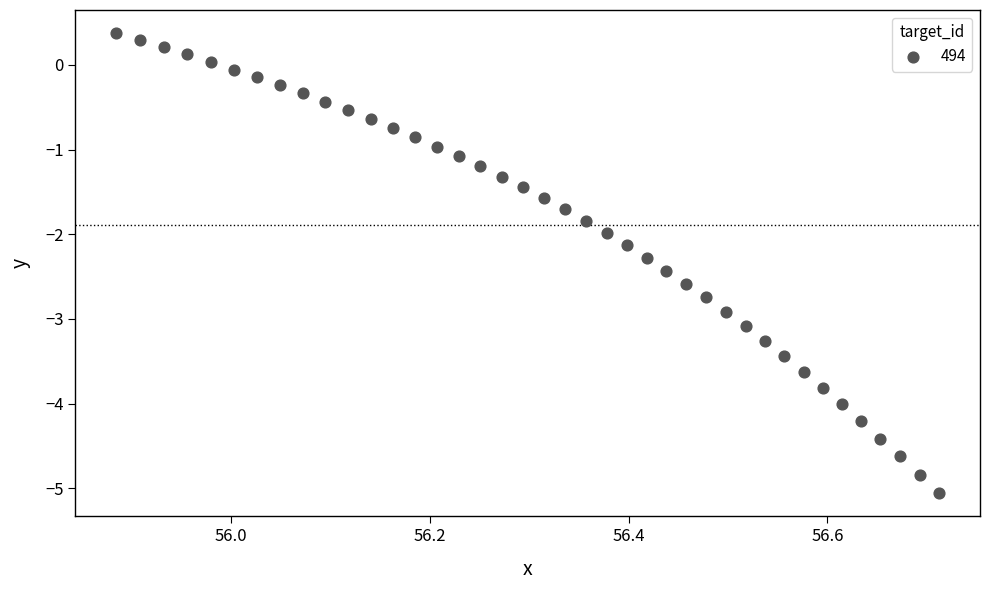

What is the range of X values (max minus min)?

0.8